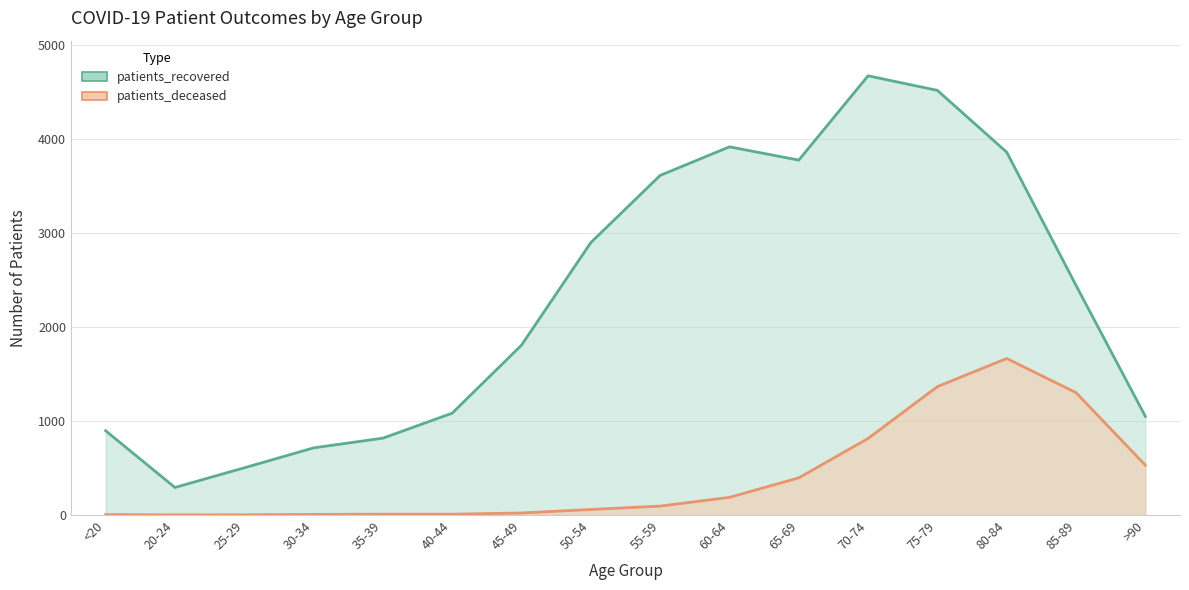

At which label is patients_recovered closest to 2480?

85-89